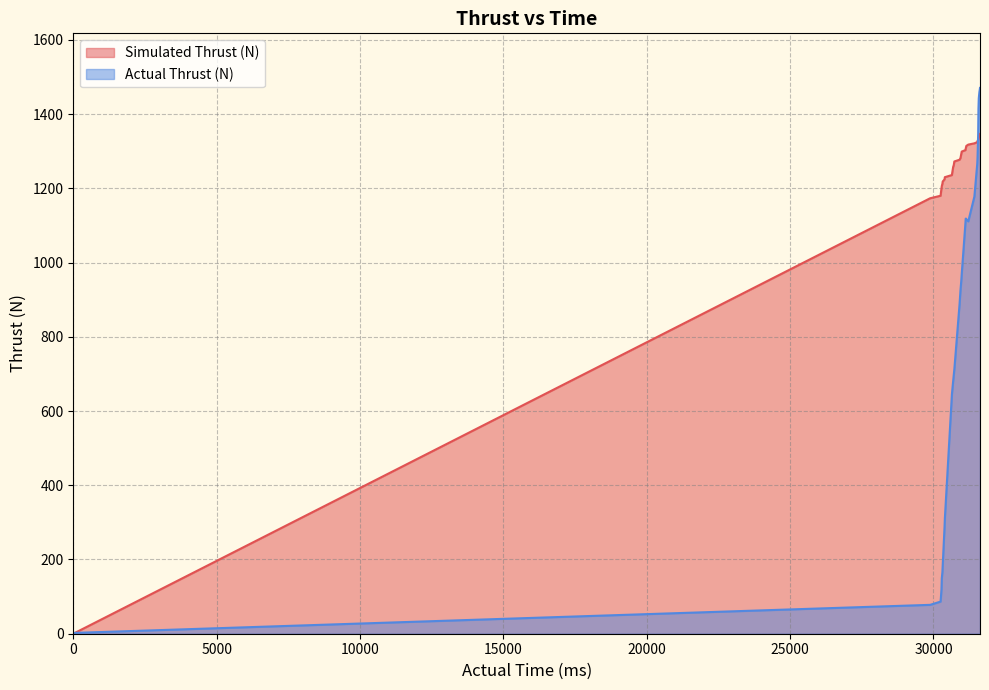

How many intersections are there between Actual Thrust (N) and Simulated Thrust (N)?

2